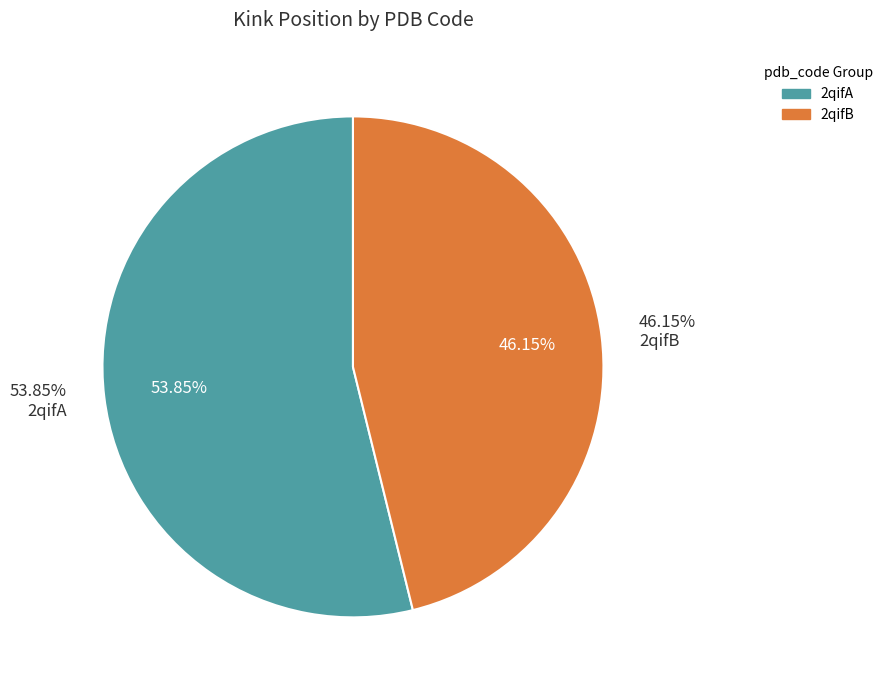

Does 2qifA account for over 50% of the chart?

Yes